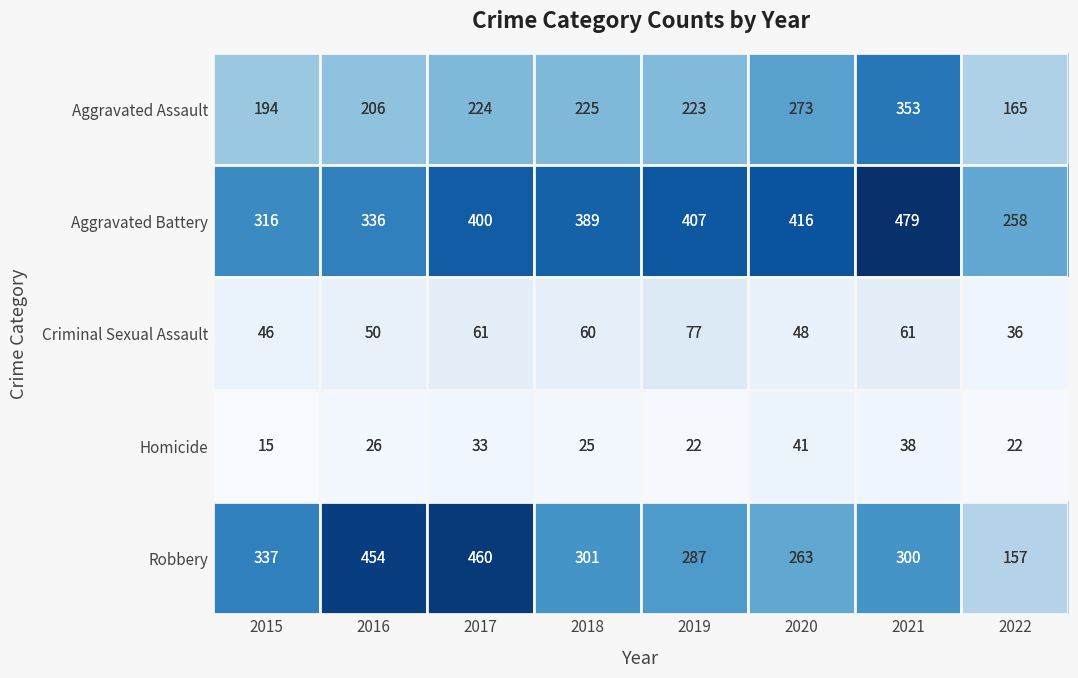

The value of Aggravated Assault at 2017 is 224. True or false?

True